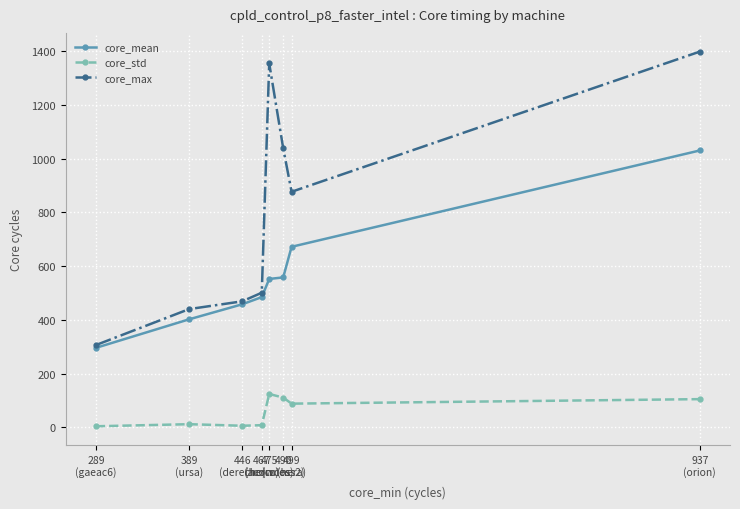

Which series has the widest spread of values?

core_max